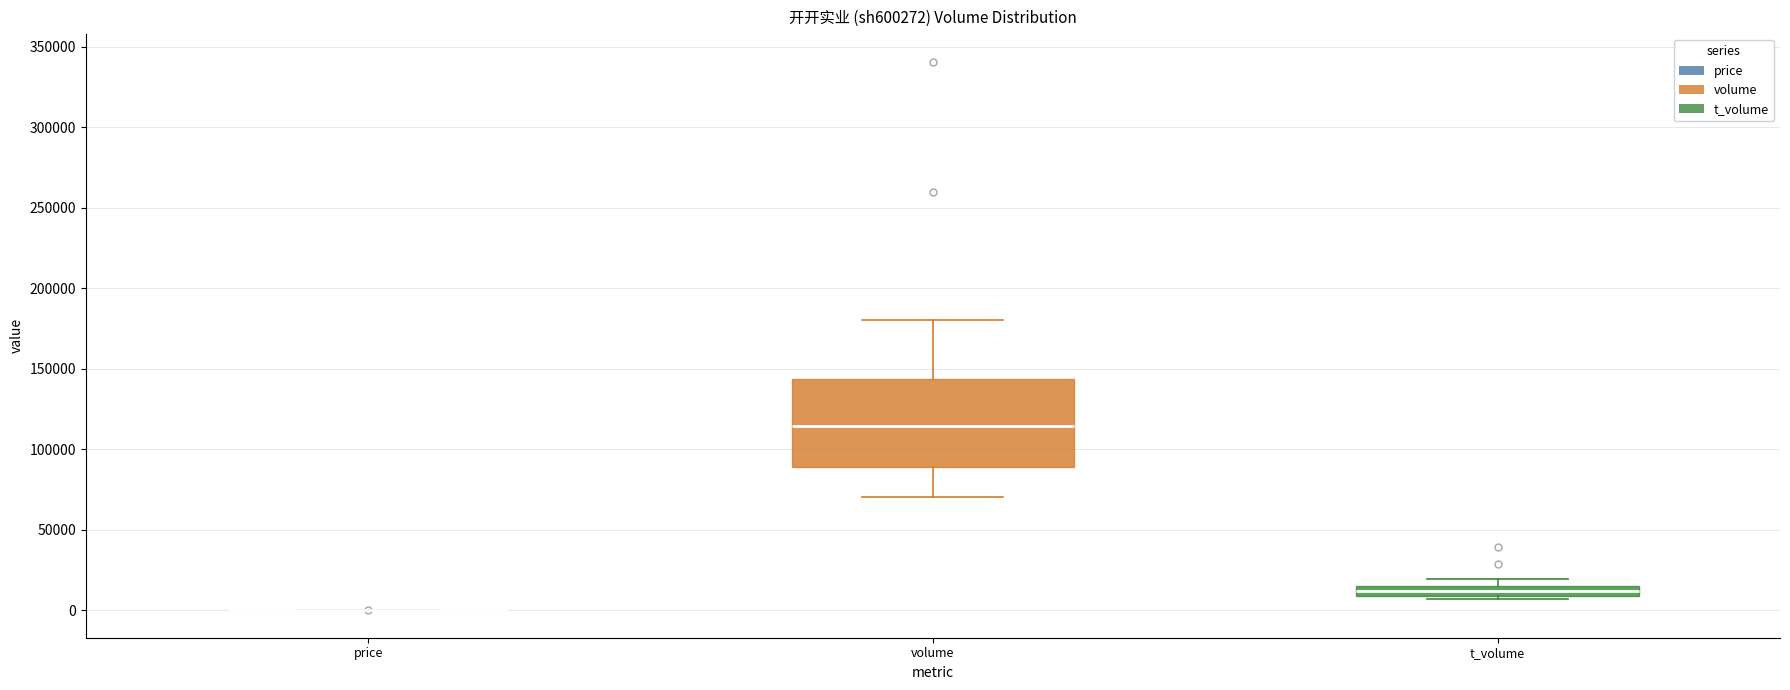

Where is the lower edge of the box for volume on the y-axis? The values are not printed on the chart, so give them approximately, as read against the axis.

90000